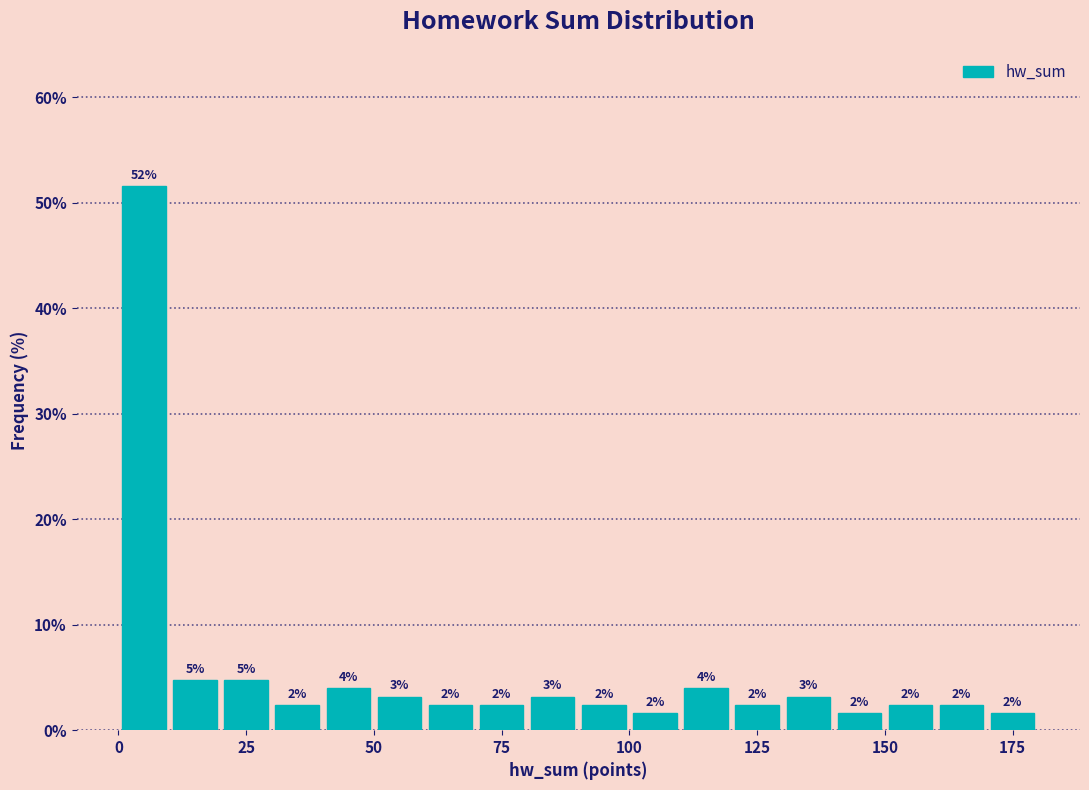

Around what value on the x-axis is the tallest bar? Give the approximate position of its centre, as read against the axis.

5